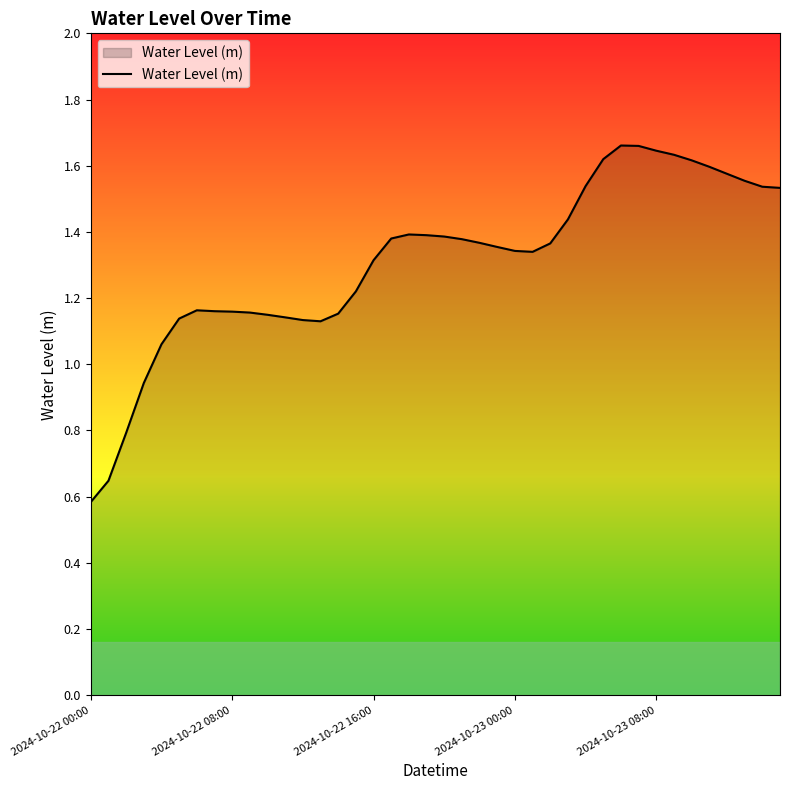

What is the sum of all values?

52.4